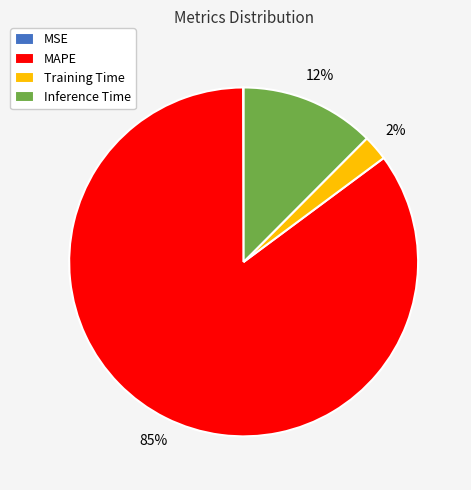

Between MAPE and Inference Time, which is larger?

MAPE